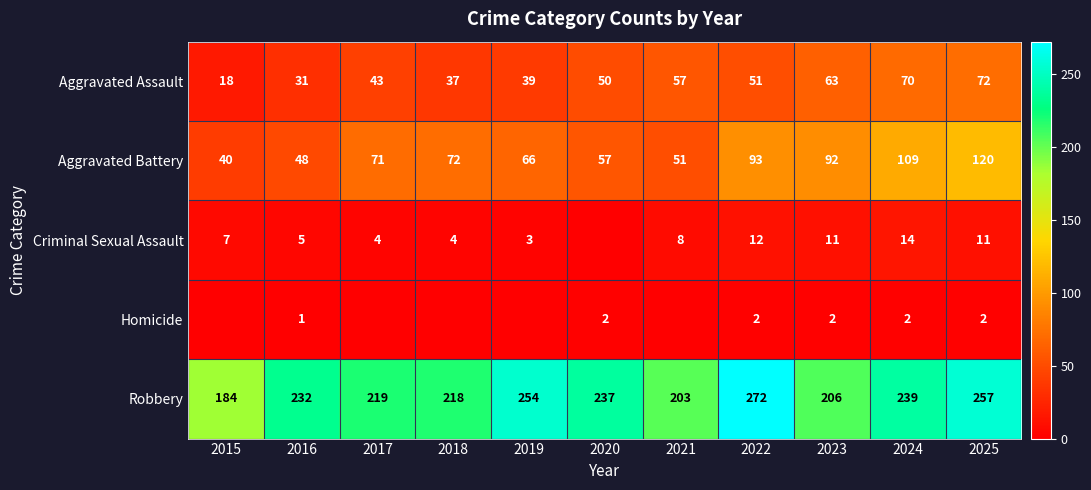

What is the total value across all series at 2016?

317